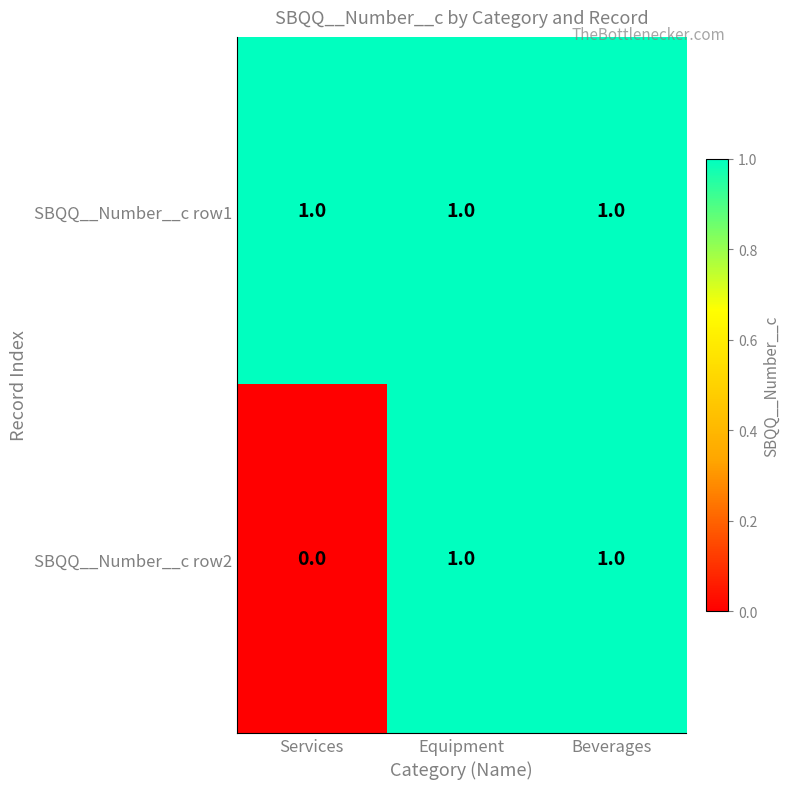

Where is SBQQ__Number__c row2 nearest to the value 0?

Services